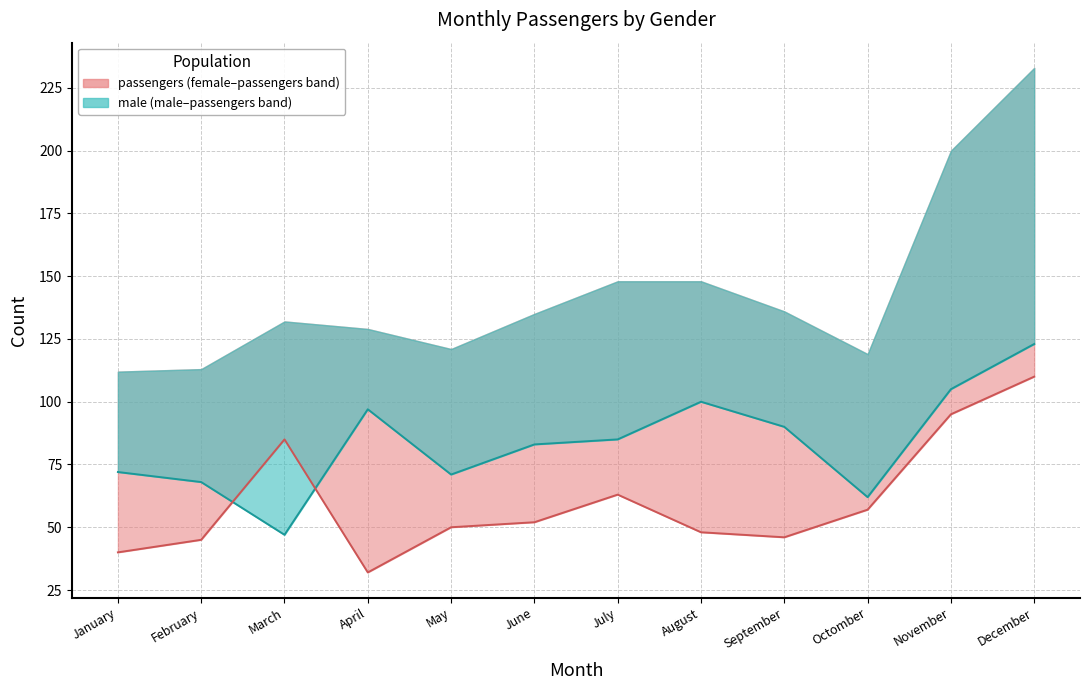

Which label corresponds to the smallest value in the chart?

April